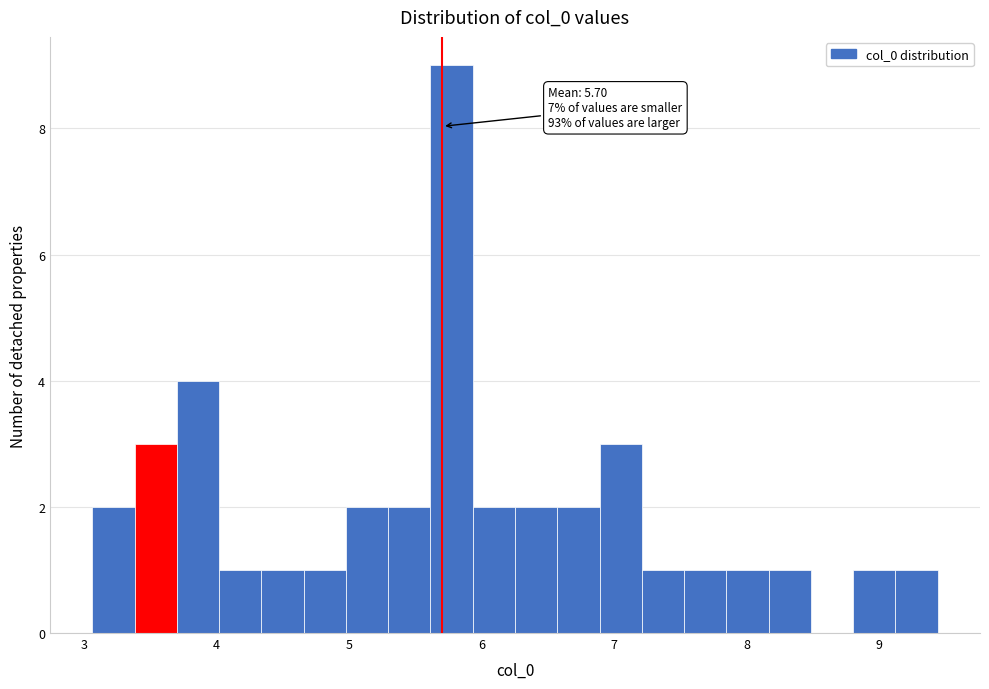

Around what value on the x-axis is the tallest bar? Give the approximate position of its centre, as read against the axis.

5.8